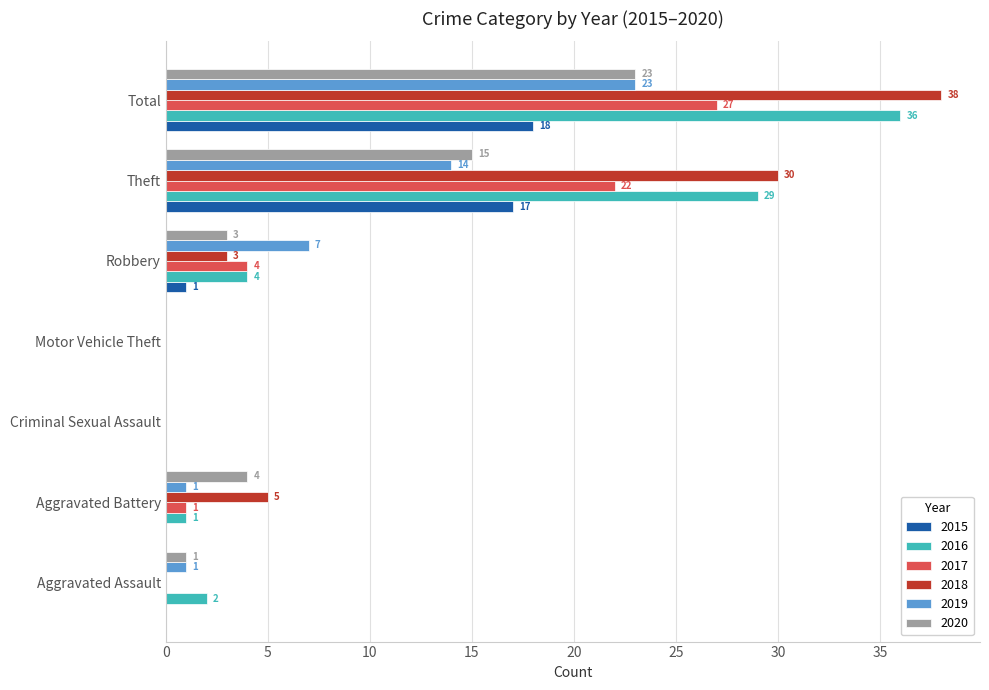

Is it true that 2019 equals 37 at Total?

False